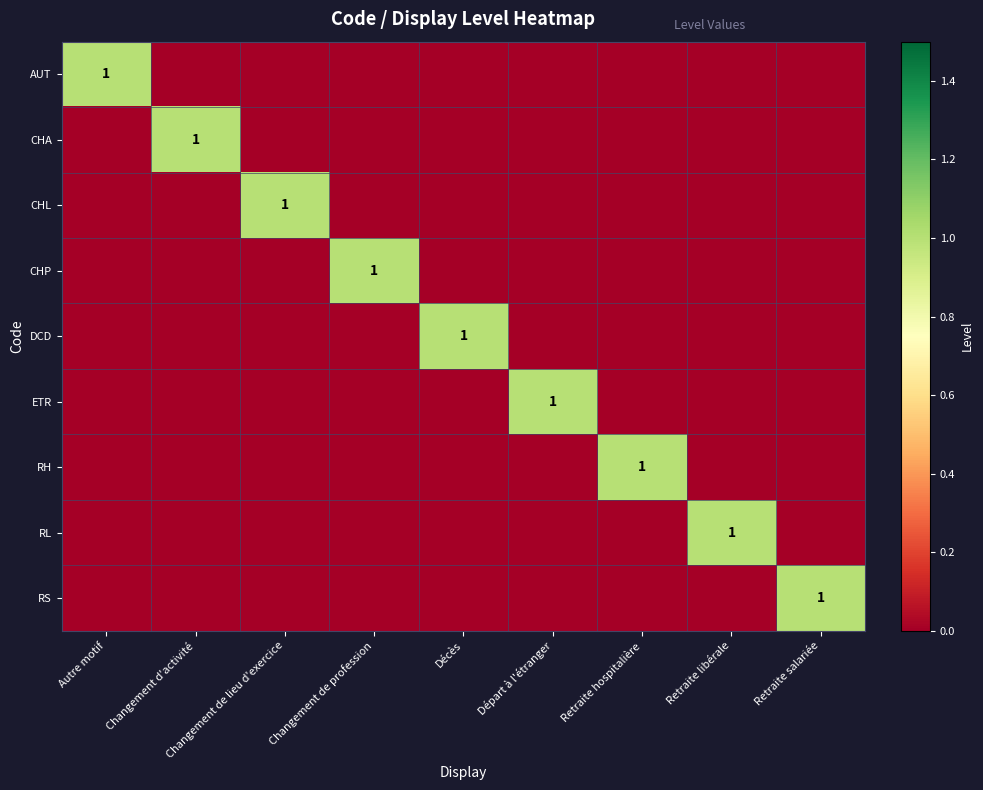

What is the total value across all series at Autre motif?

1